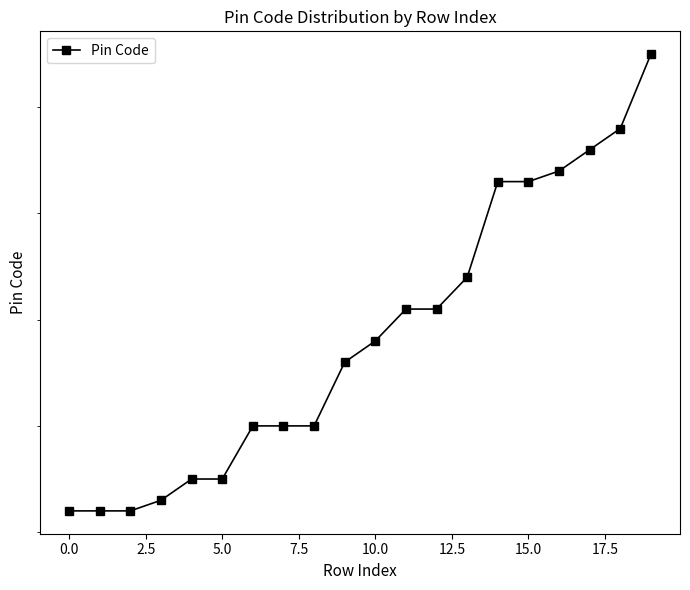

At which label does the data first exceed 110018?

11